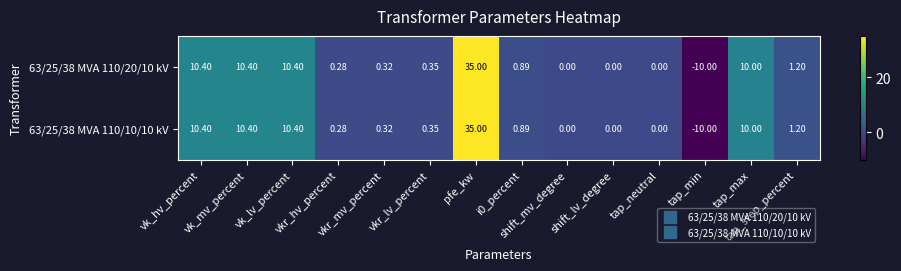

How many negative values does the 63/25/38 MVA 110/10/10 kV series have?

1